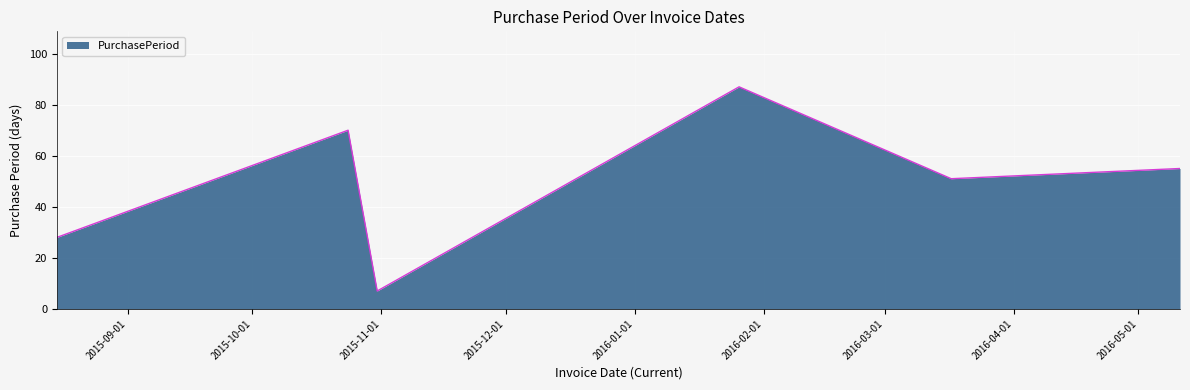

What is the greatest value displayed?

87